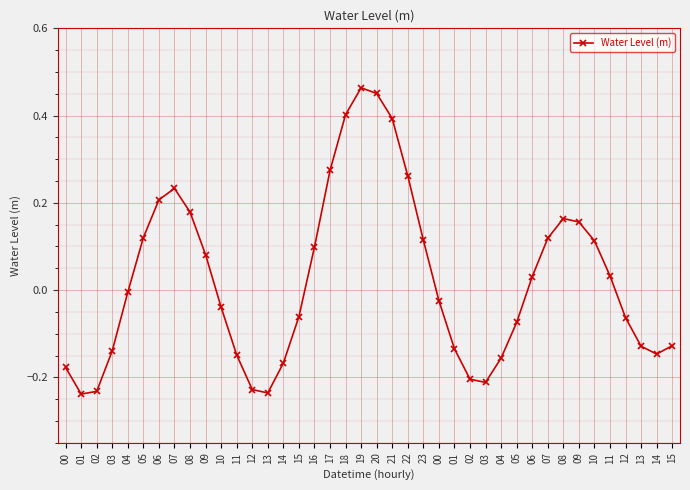

Rank the categories by value from lowest to highest.

01, 13, 02, 12, 03, 02, 00, 14, 04, 11, 14, 03, 01, 13, 15, 05, 12, 15, 10, 00, 04, 06, 11, 09, 16, 10, 23, 07, 05, 09, 08, 08, 06, 07, 22, 17, 21, 18, 20, 19